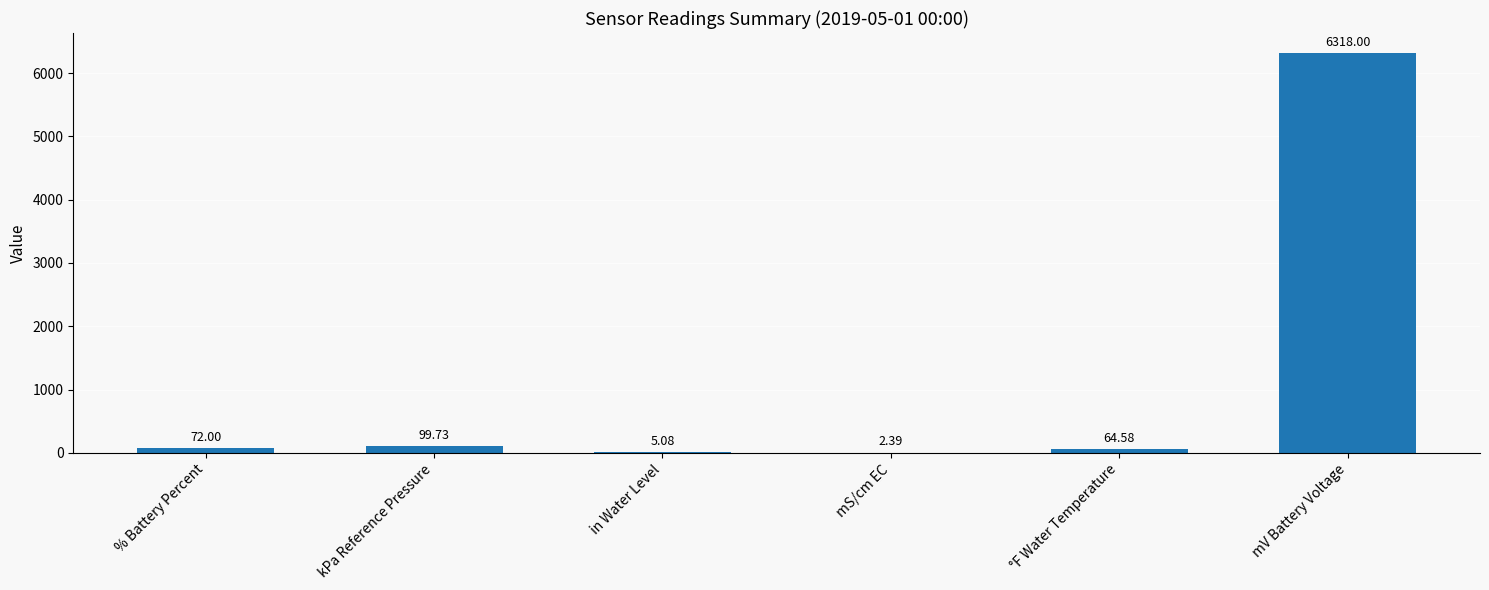

Approximately how many times larger is the value at °F Water Temperature compared to % Battery Percent?

0.9